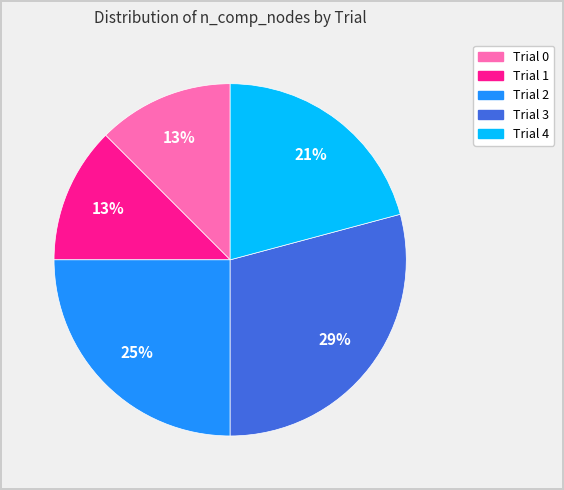

True or false: Trial 4 accounts for 13% of the total.

False